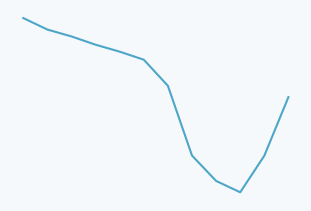

What is the difference between the maximum and second lowest values?

3071.4